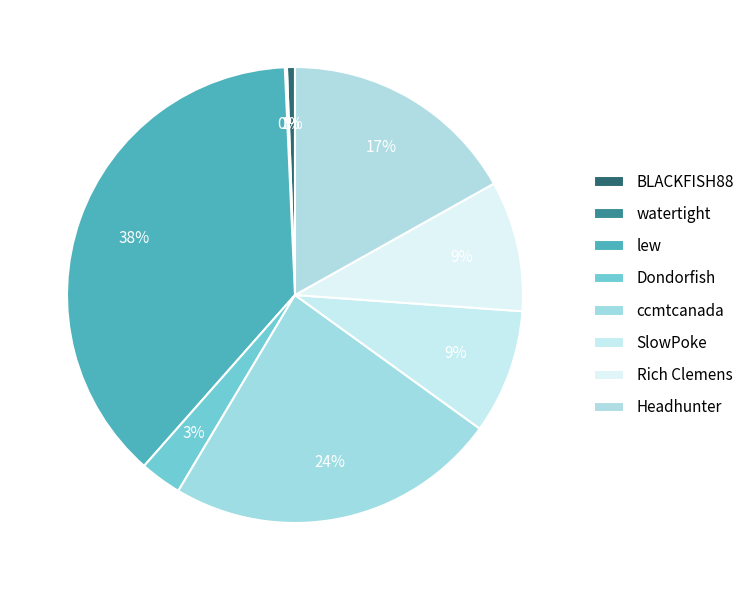

What is the smallest slice in the pie chart?

watertight